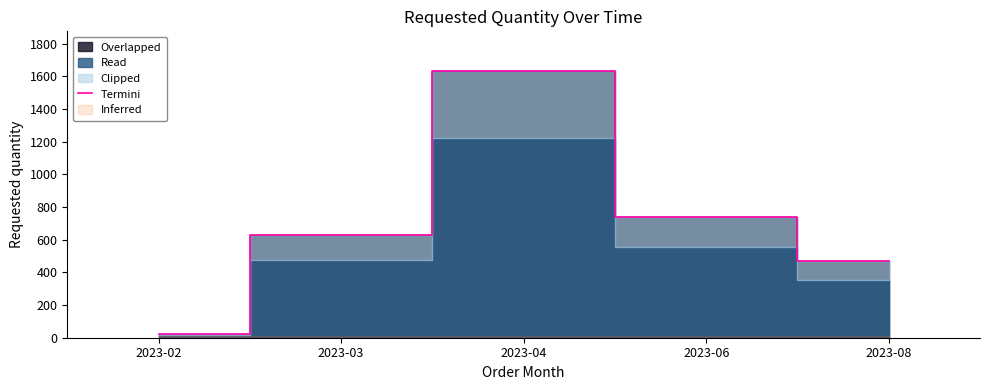

List the labels in order of value, smallest first.

2023-02, 2023-08, 2023-03, 2023-06, 2023-04